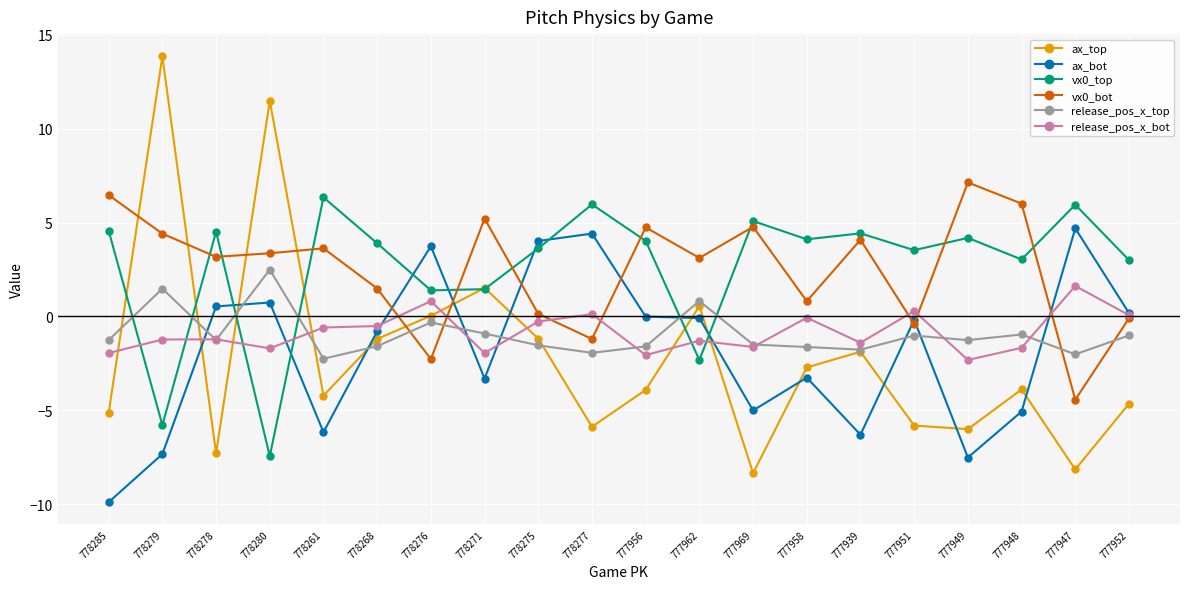

Which series has the widest spread of values?

ax_top